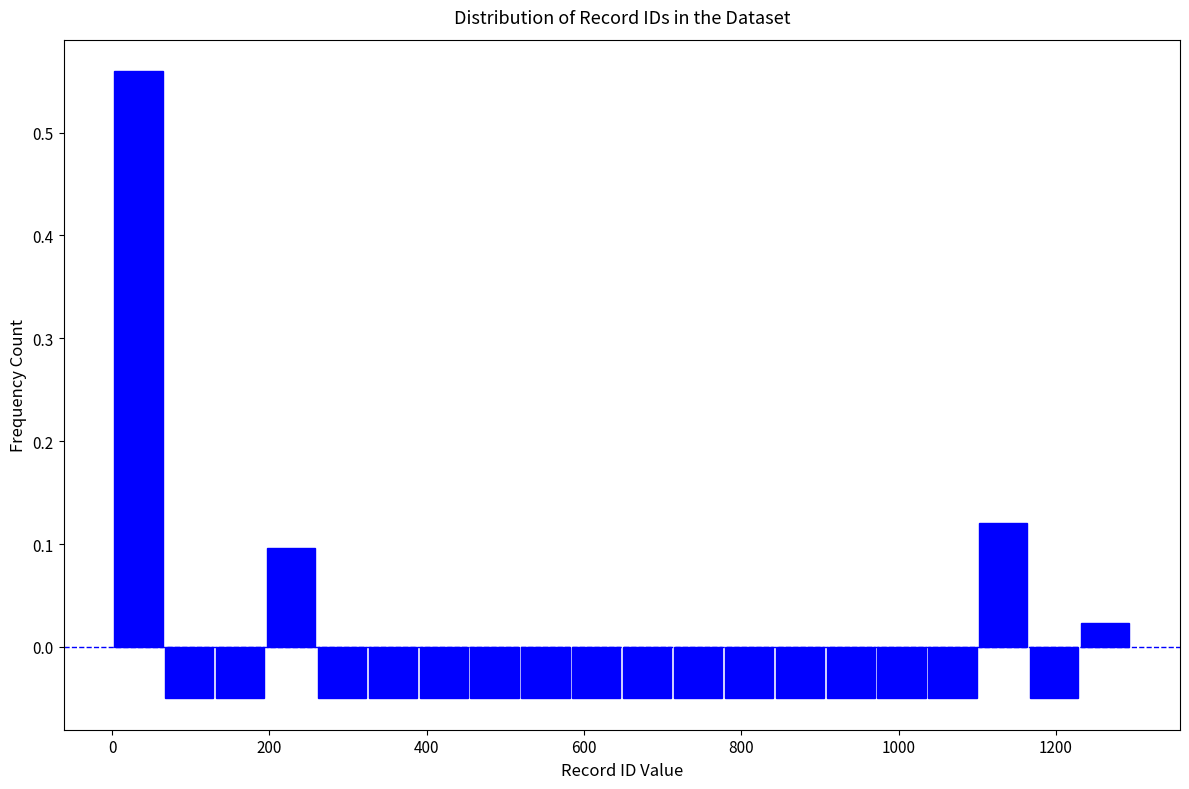

Around what value on the x-axis is the tallest bar? Give the approximate position of its centre, as read against the axis.

40